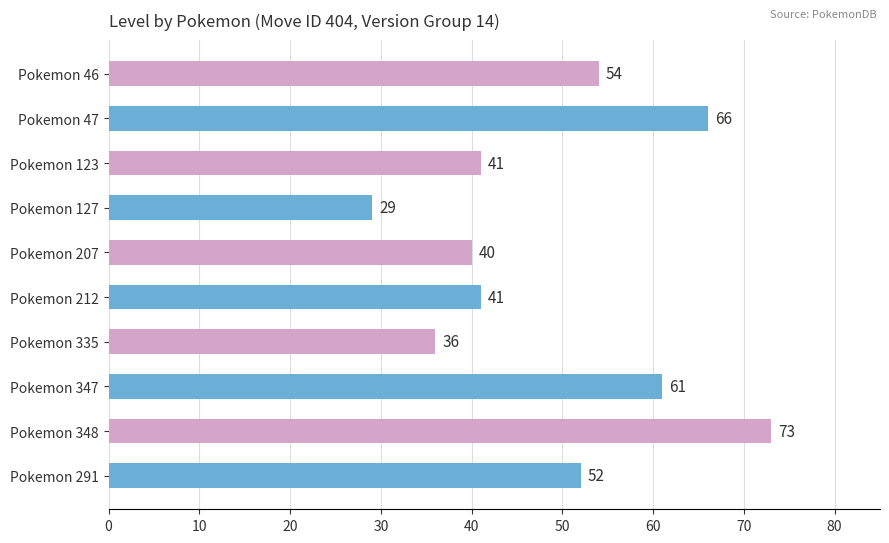

Read the value at Pokemon 207.

40